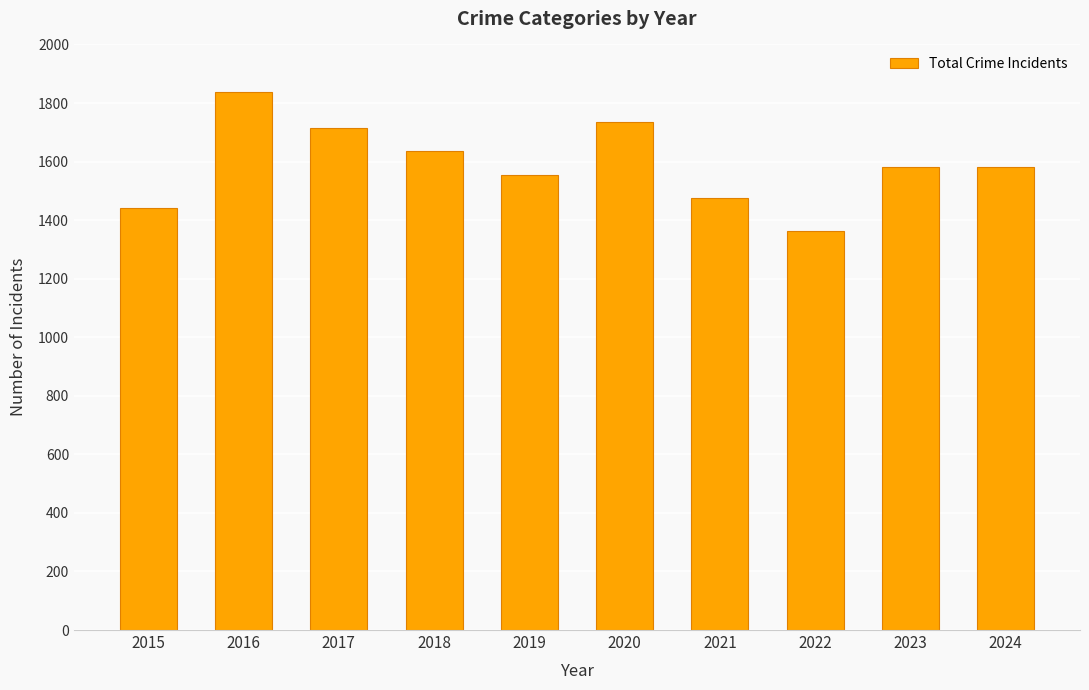

What is the value of the 4th bar from the left?

1636